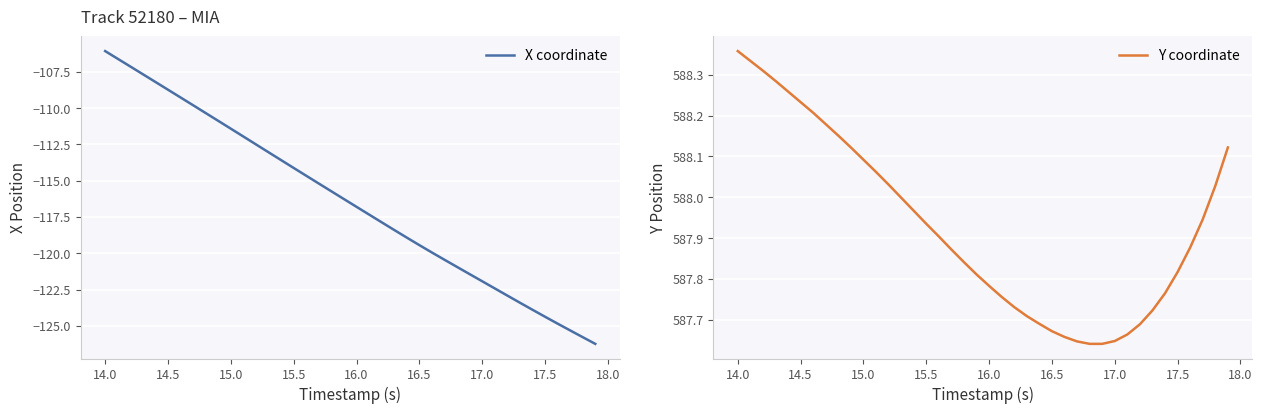

What is the minimum value shown in the chart?

-126.2